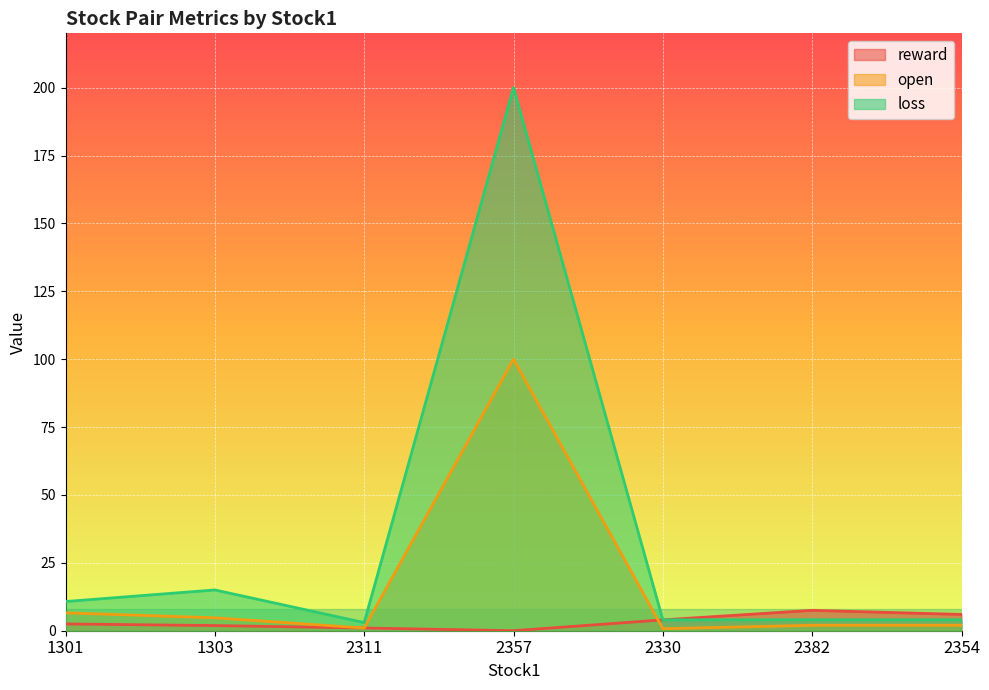

What are all the series names shown in the legend?

reward, open, loss